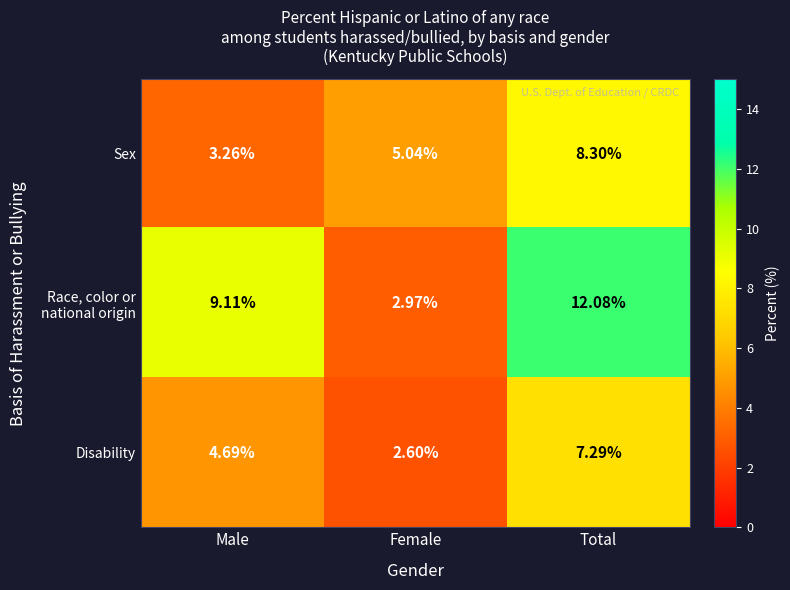

What is the spread (max minus min) of values at Female?

2.4